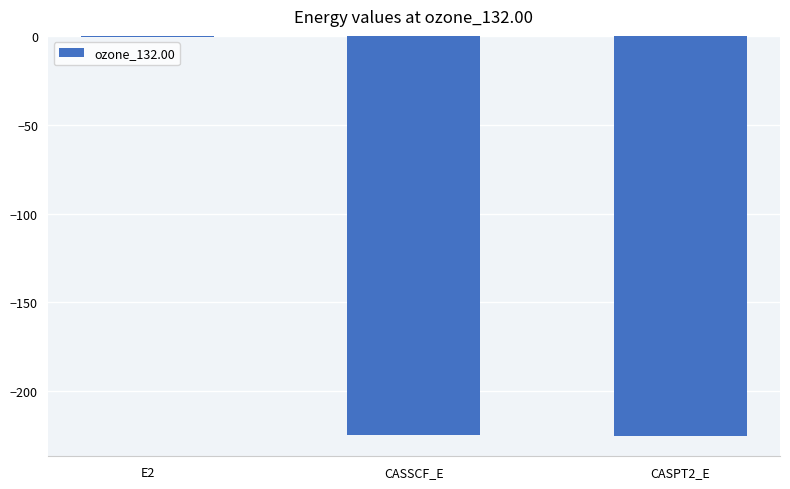

The chart shows a value of -224.6 at CASSCF_E. True or false?

True